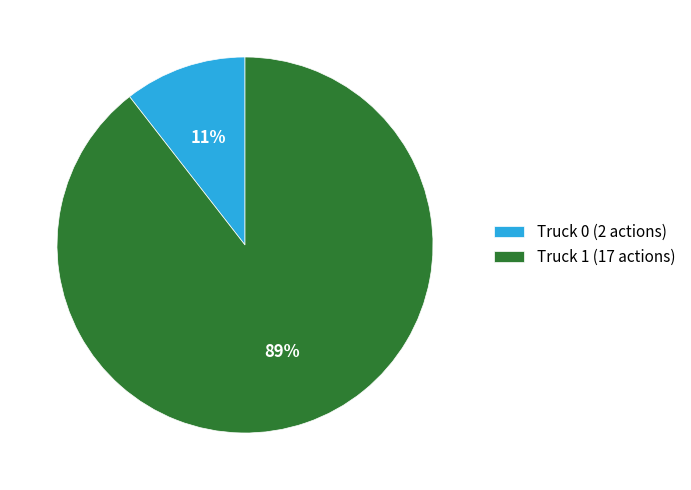

Do Truck 1 (17 actions) and Truck 0 (2 actions) together represent more than half of the pie?

Yes